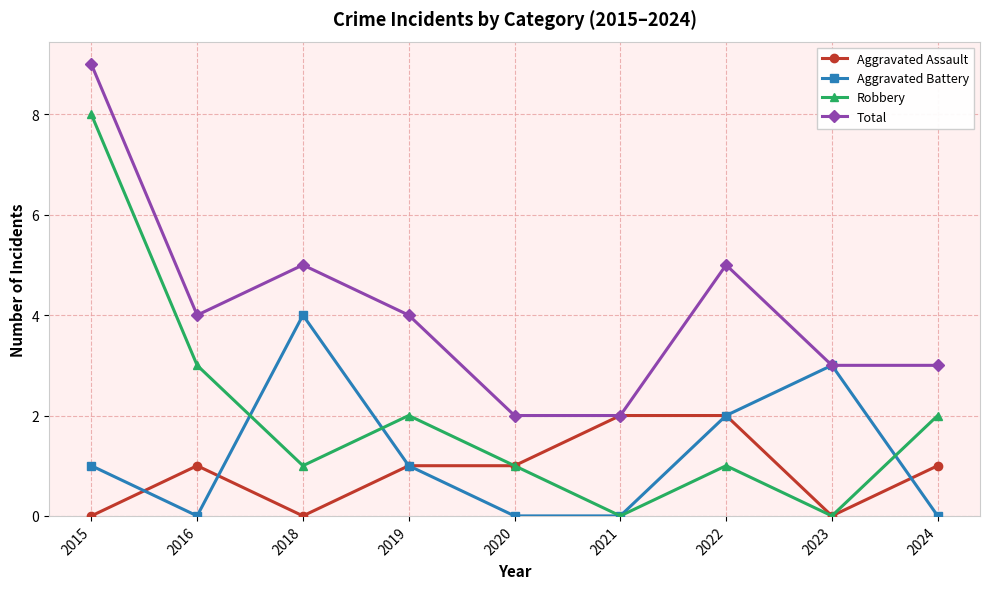

What is the difference between the Aggravated Battery values at 2023 and 2020?

3